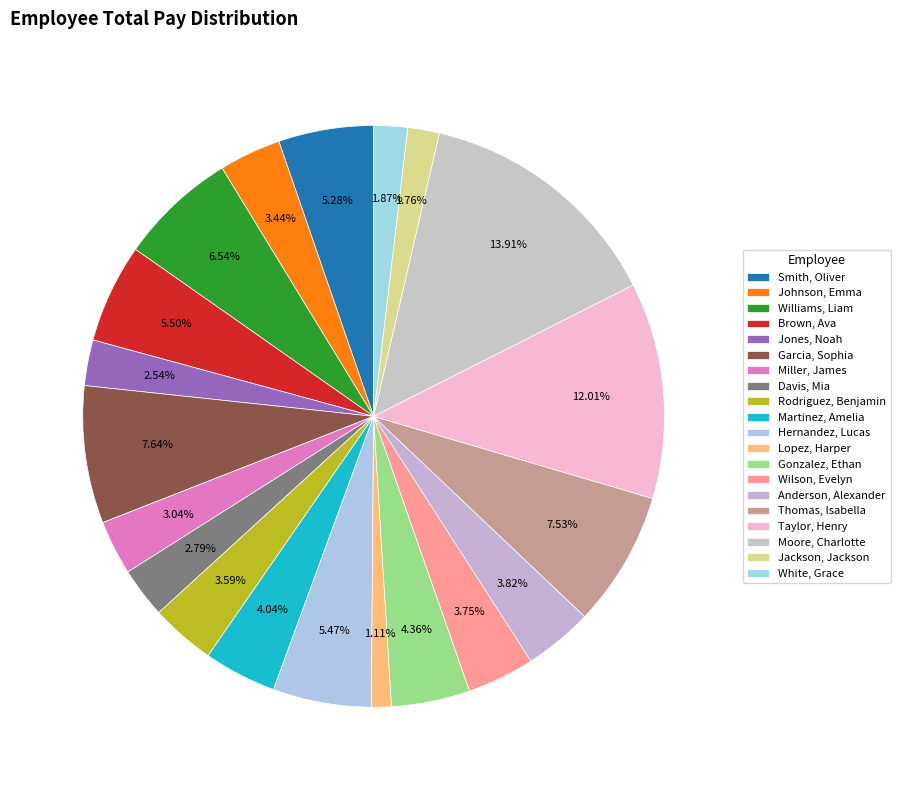

To the nearest percent, what is the difference between the Garcia, Sophia and Moore, Charlotte slice percentages?

6%